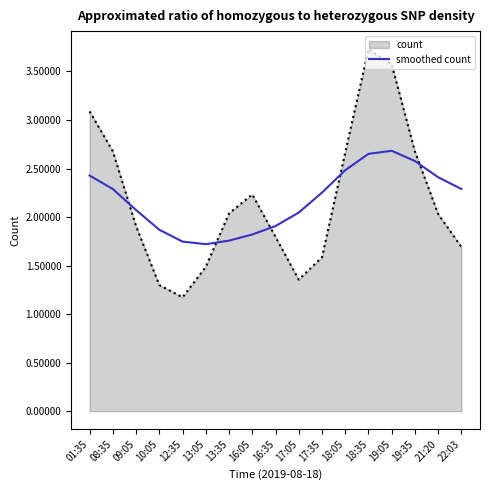

What value does the count series have at 01:35?

3.1